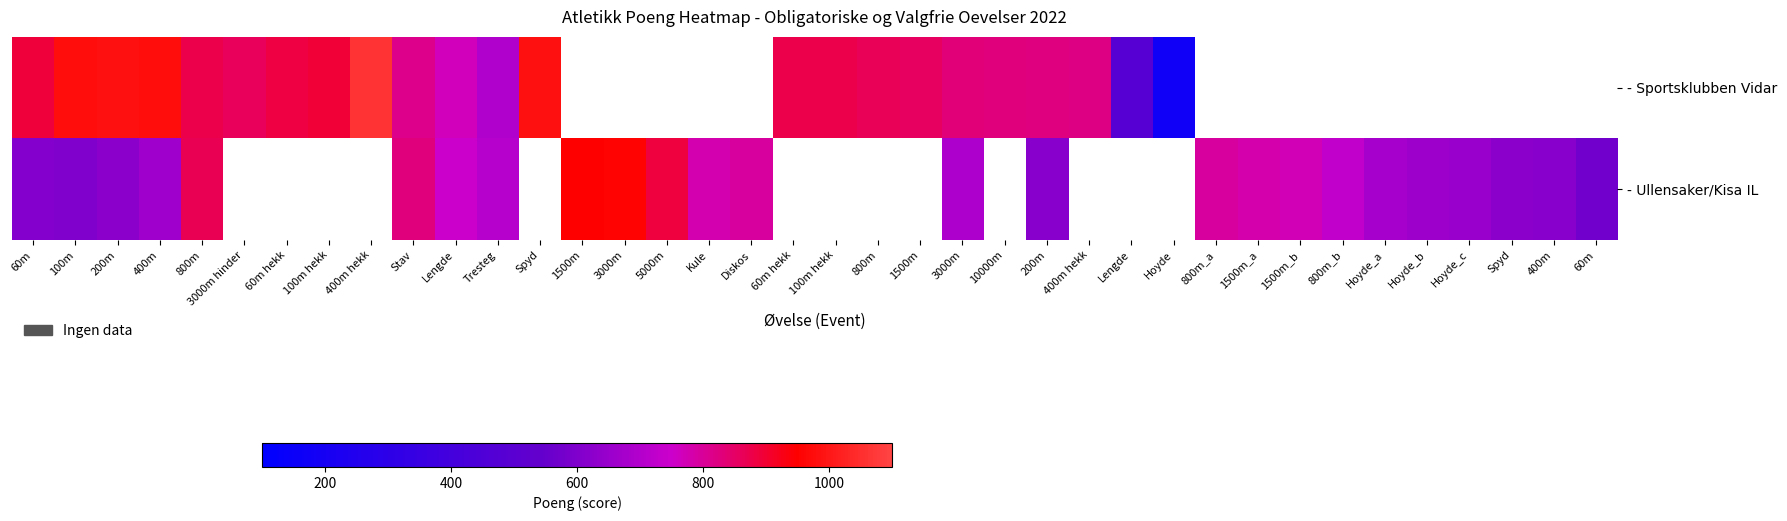

How many positive values does the - Sportsklubben Vidar series have?

23